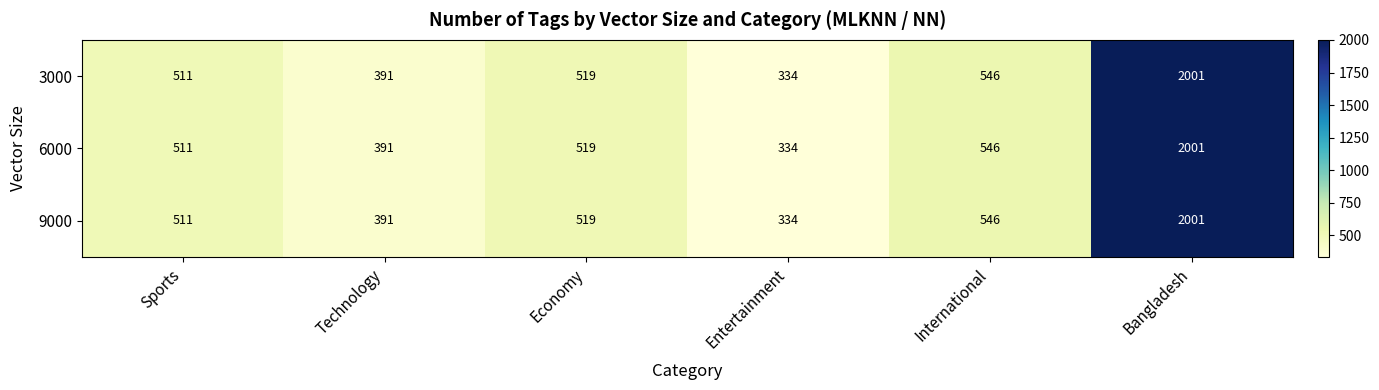

What is the difference between the 6000 values at Technology and Sports?

120